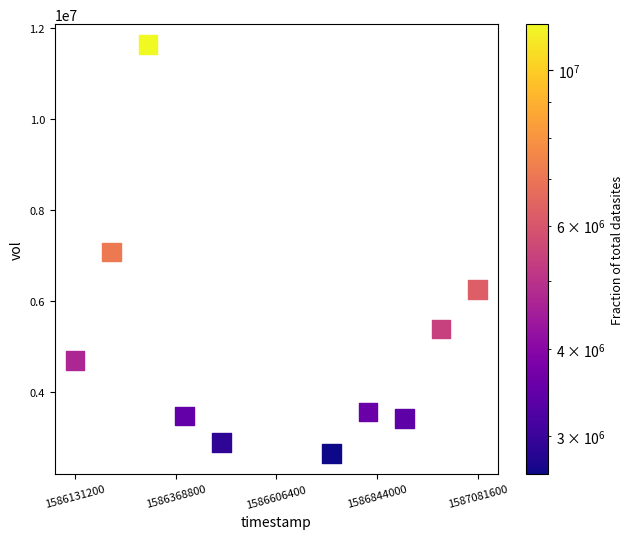

What is the average Y value?

5108200